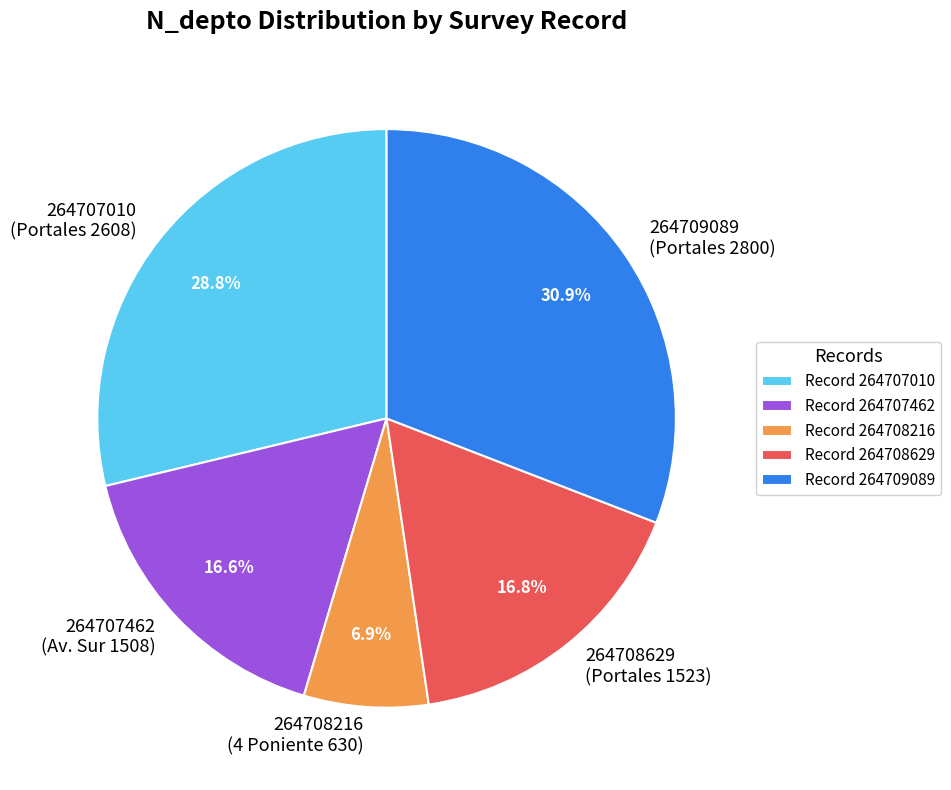

How much of the chart is everything except 264708216 (4 Poniente 630)?

93.1%